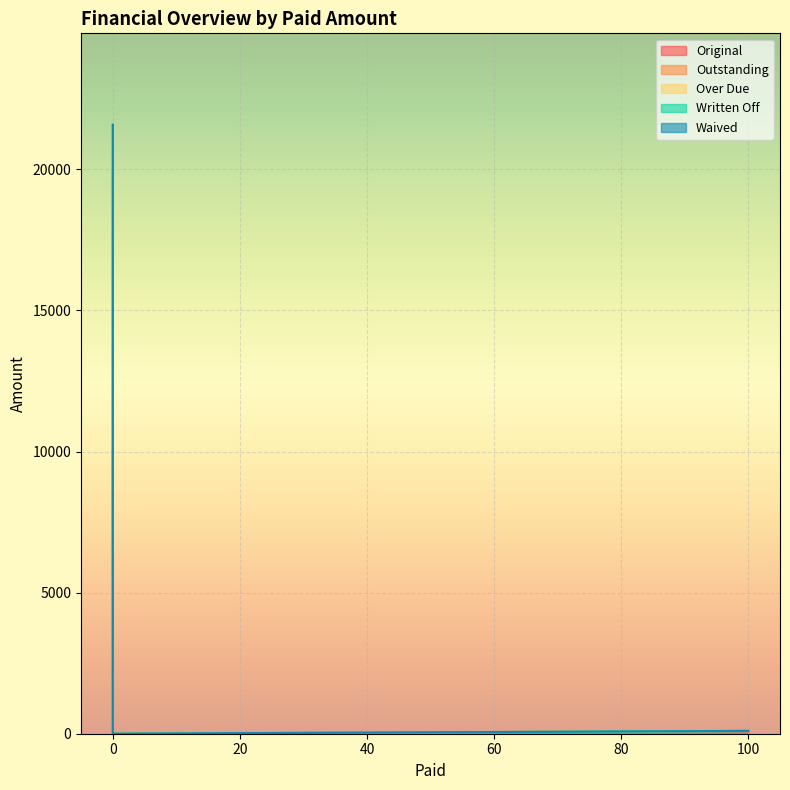

What is the greatest value displayed?

21581.5